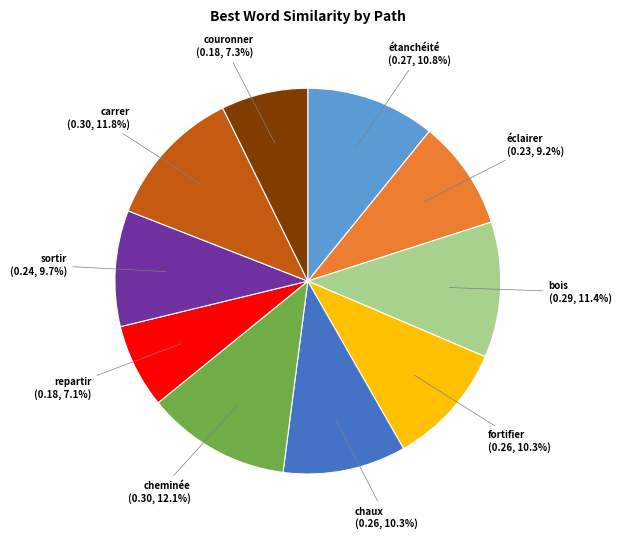

What percentage do fortifier and éclairer together represent?

19.5%